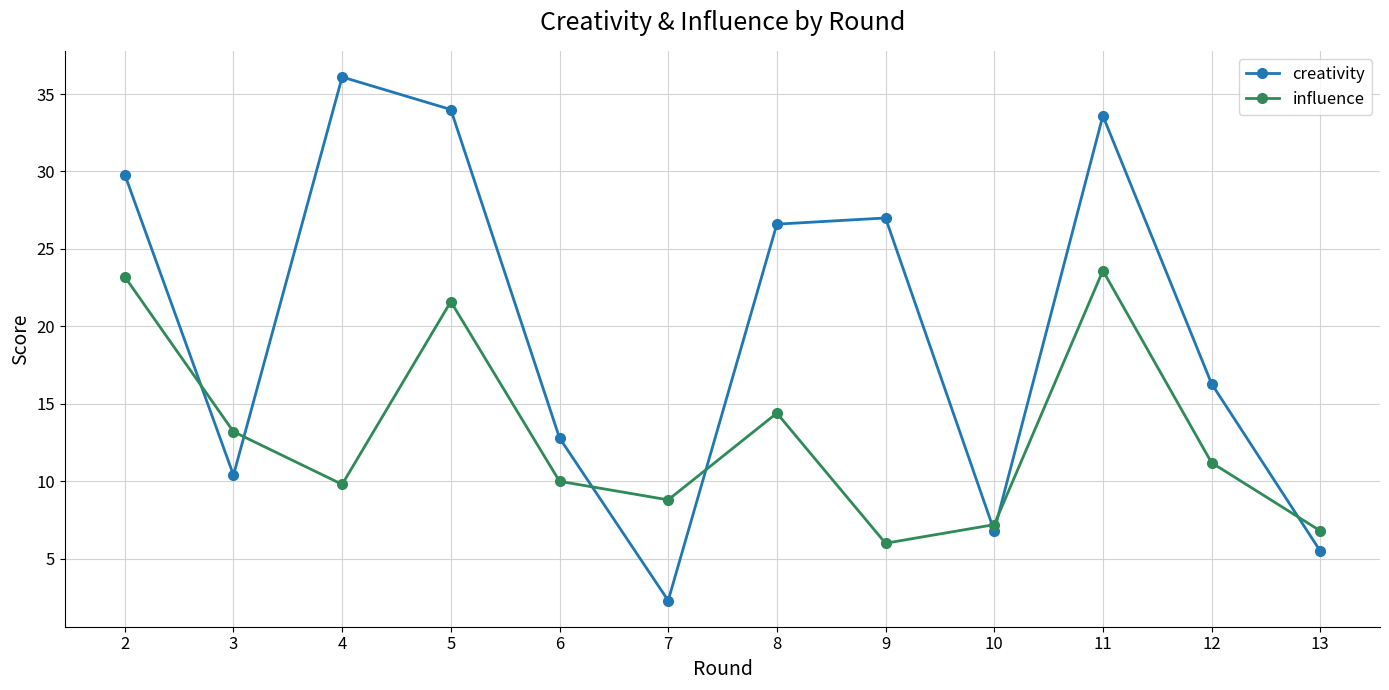

What is the difference between the highest and lowest values at 11?

10.0